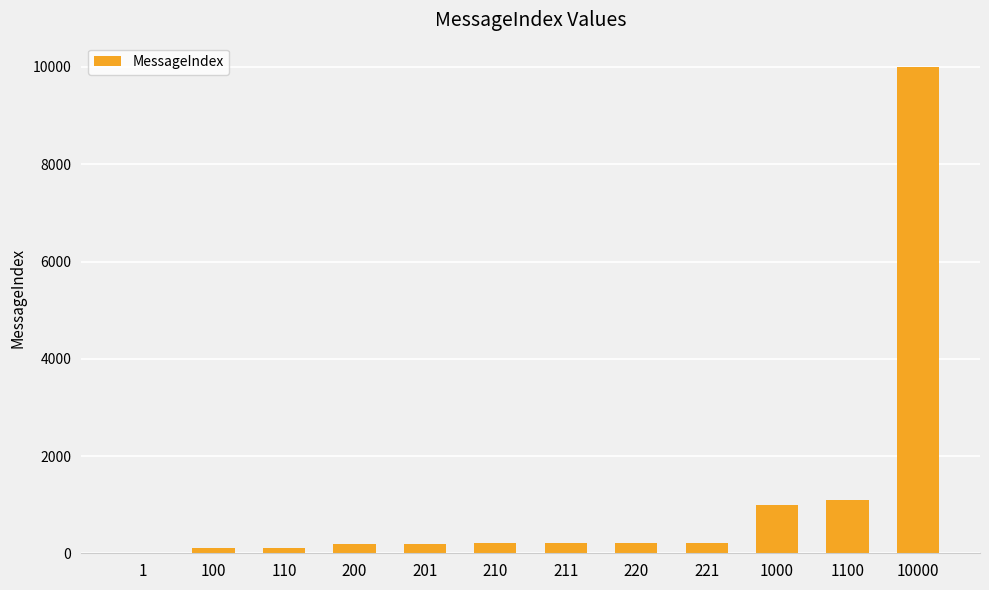

What is the sum of all values?

13574